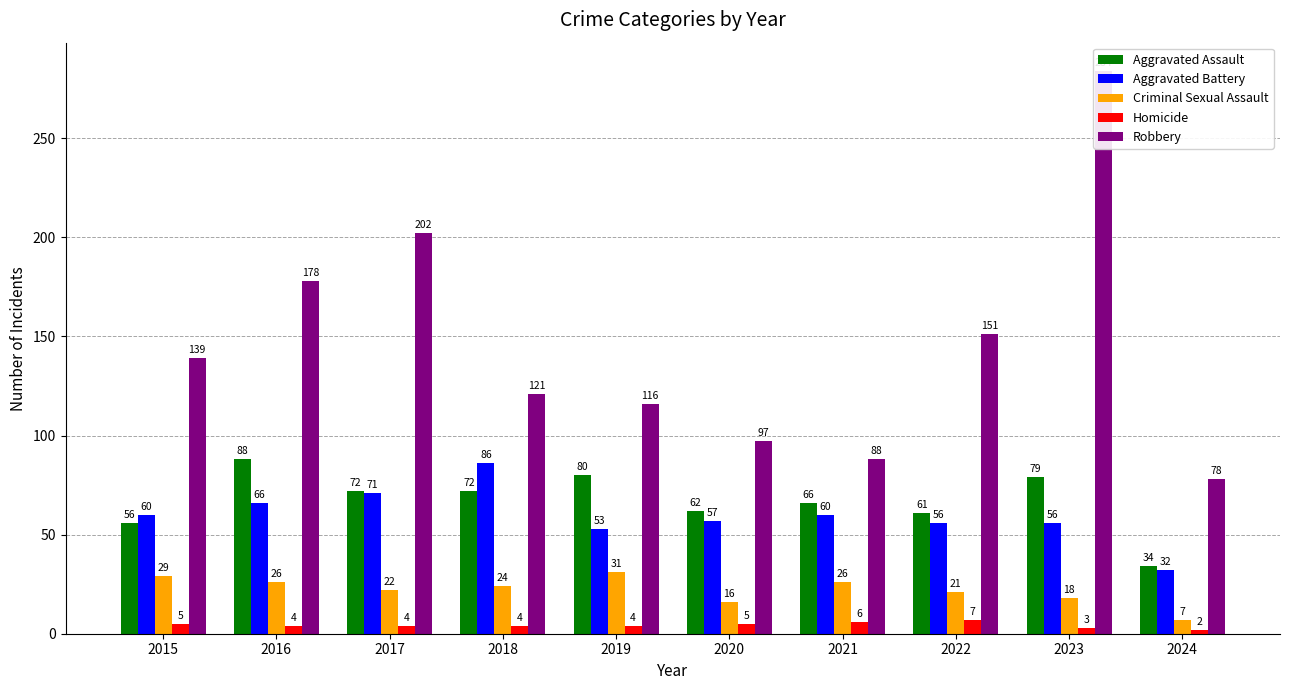

The value of Robbery at 2018 is 121. True or false?

True